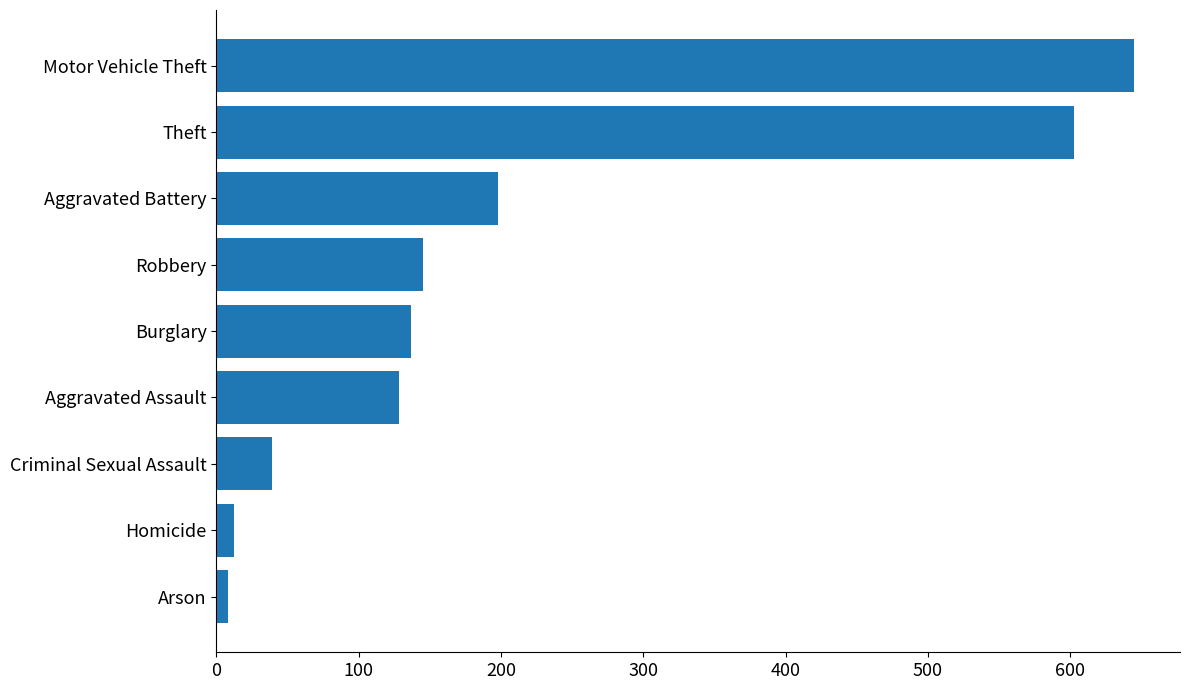

Which category has the highest value across all series?

Motor Vehicle Theft